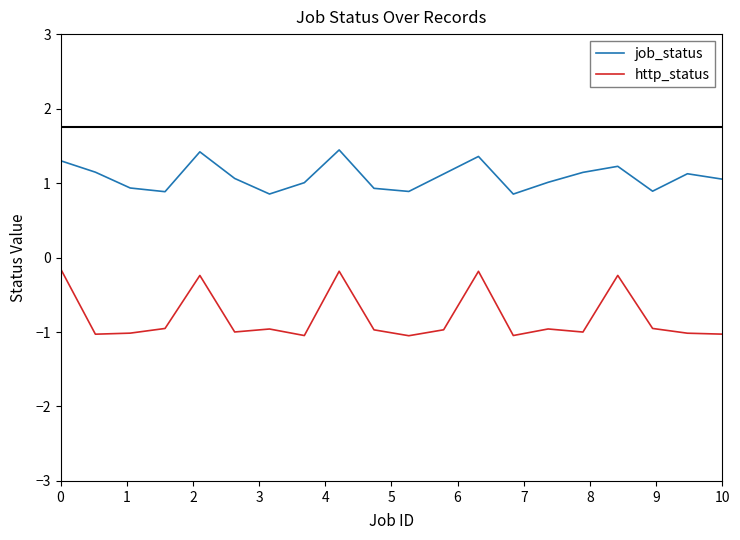

What are all the series names shown in the legend?

job_status, http_status